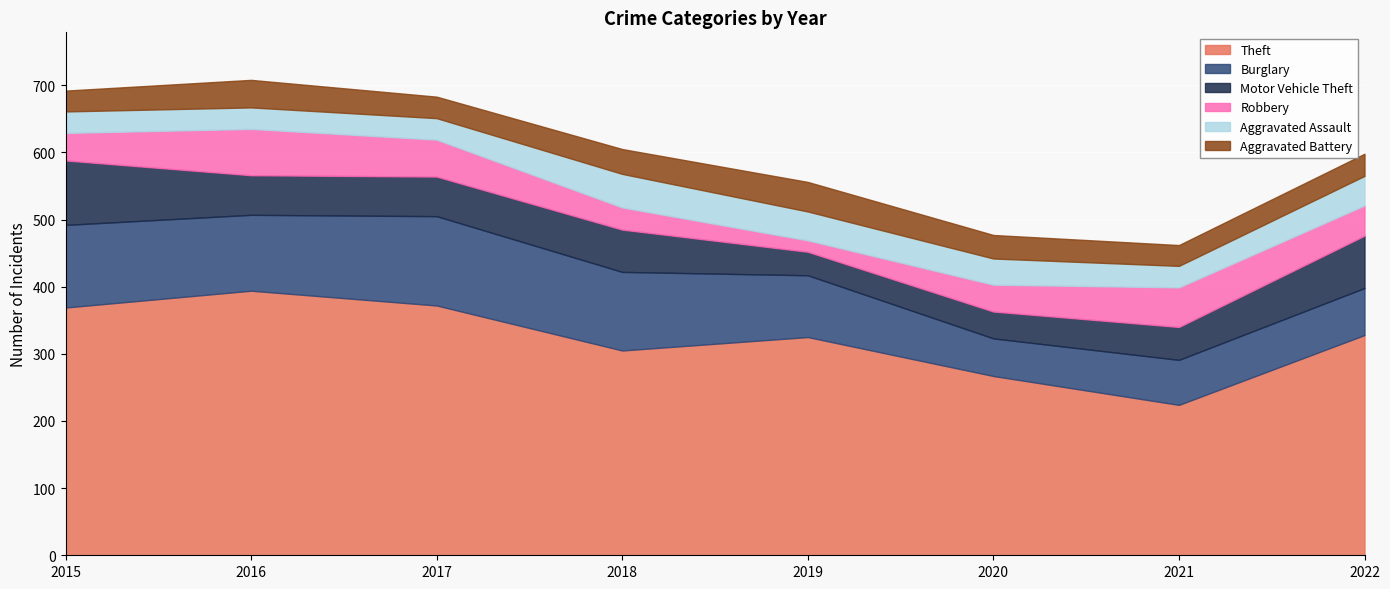

Where do Aggravated Assault and Motor Vehicle Theft first cross each other?

2018 and 2019